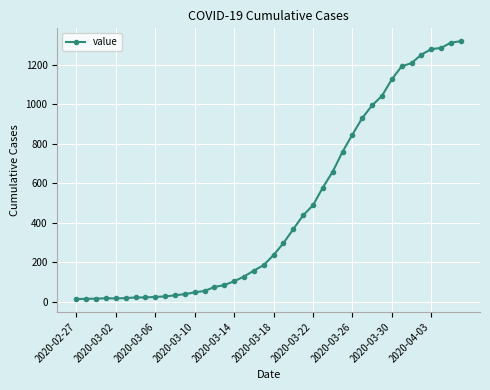

What is the maximum value shown in the chart?

1319